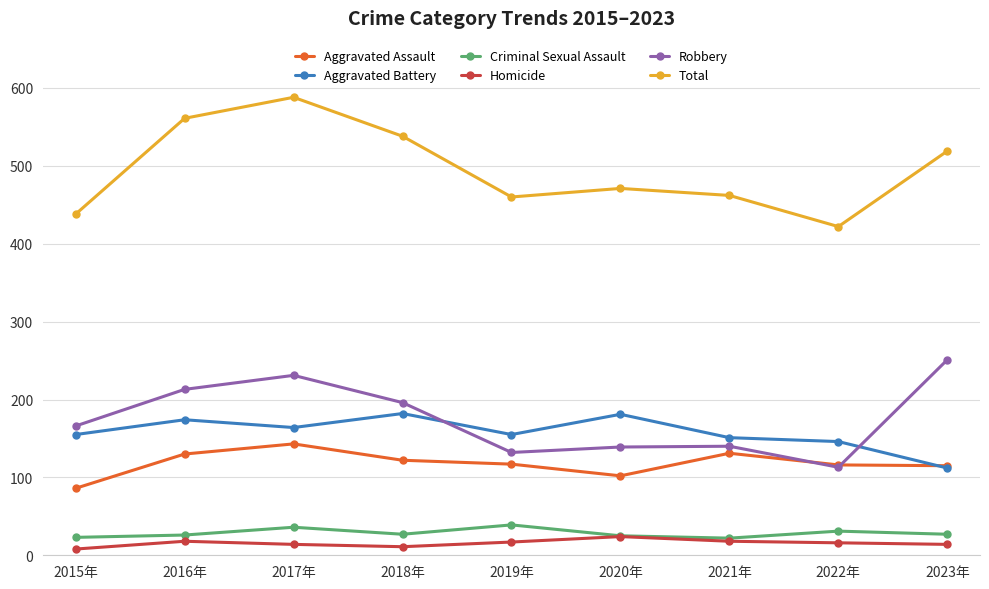

How many distinct data groups are displayed?

6